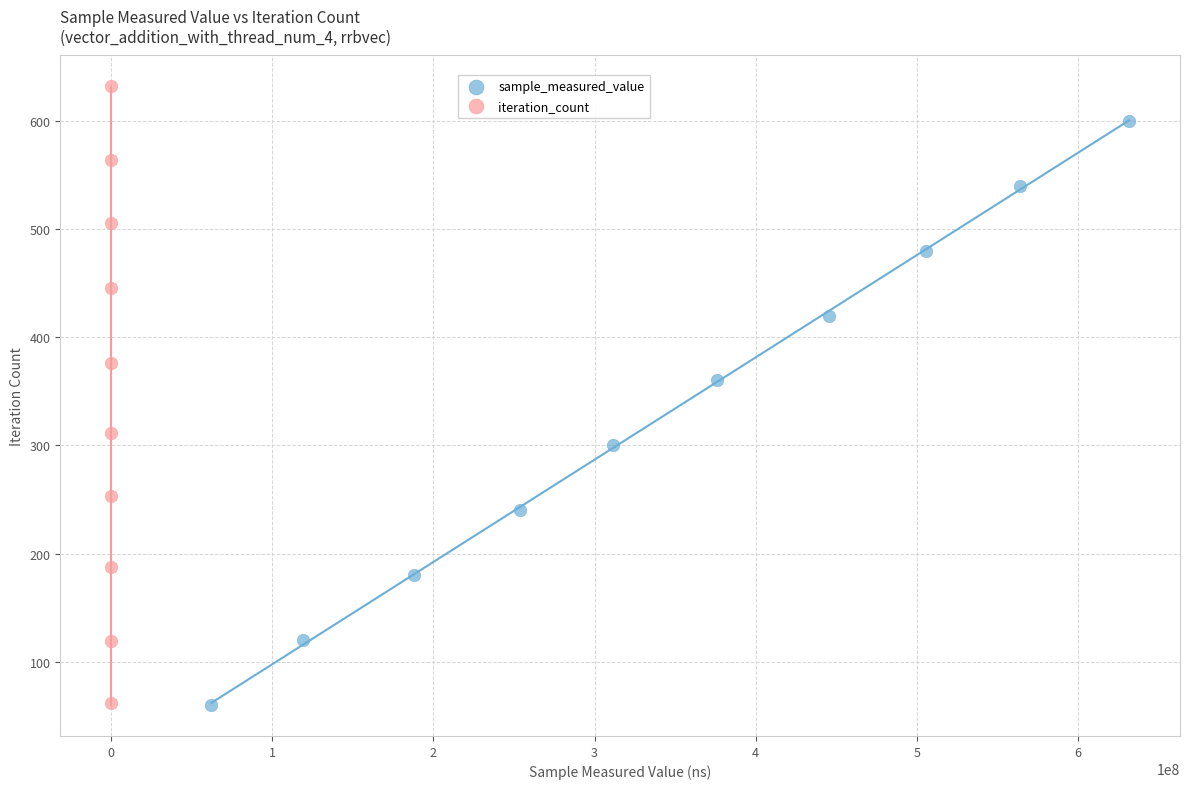

Which series has the widest spread of Y values?

iteration_count